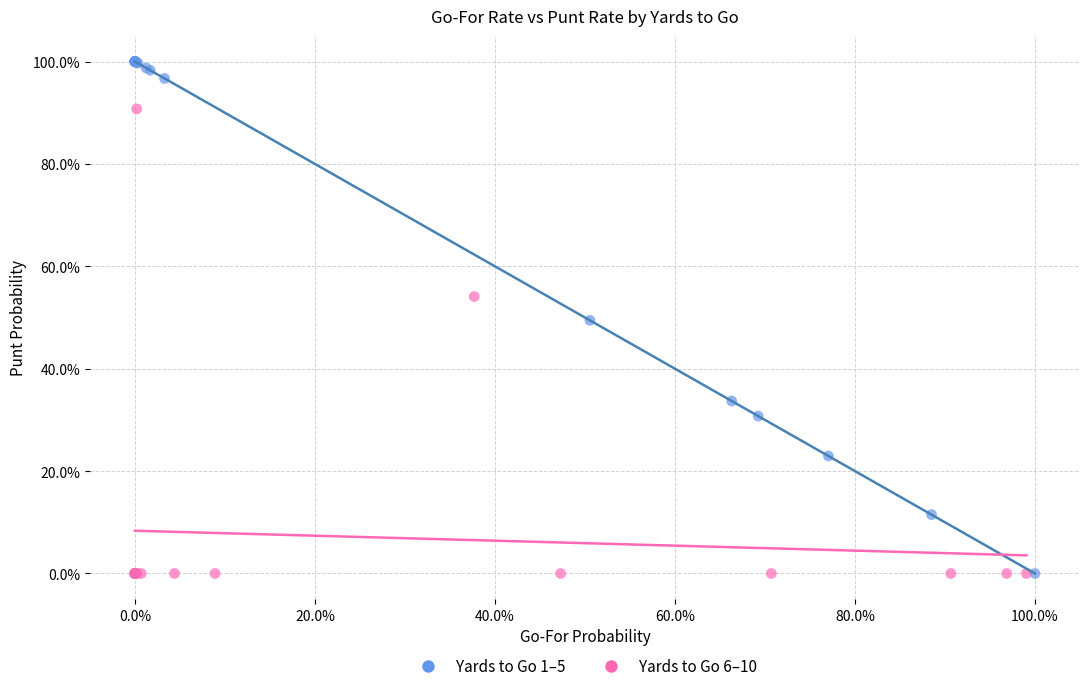

Which series reaches the maximum Y coordinate?

Yards to Go 1–5